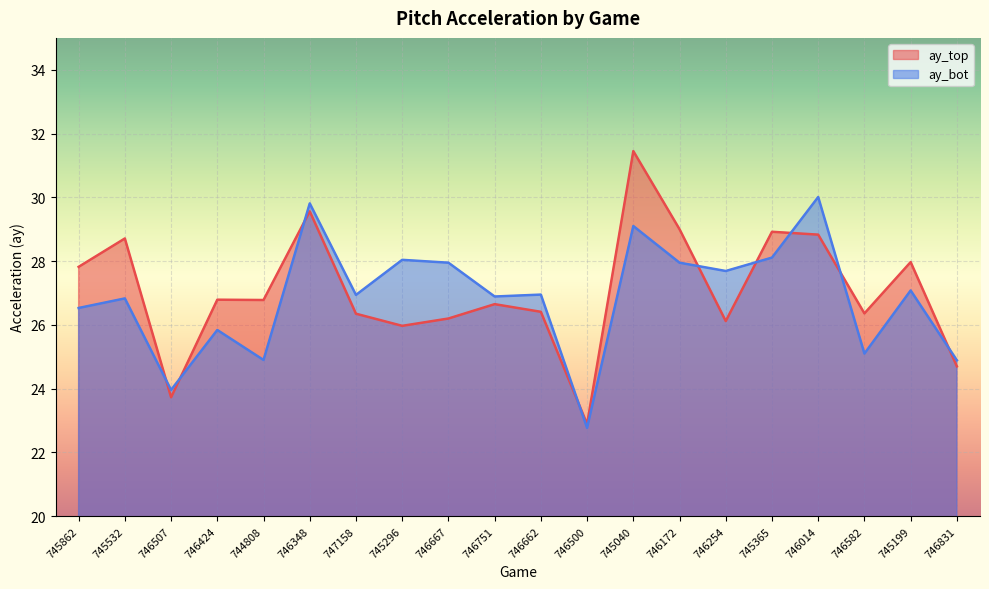

Which series ends up on top after the final intersection of ay_bot and ay_top?

ay_bot